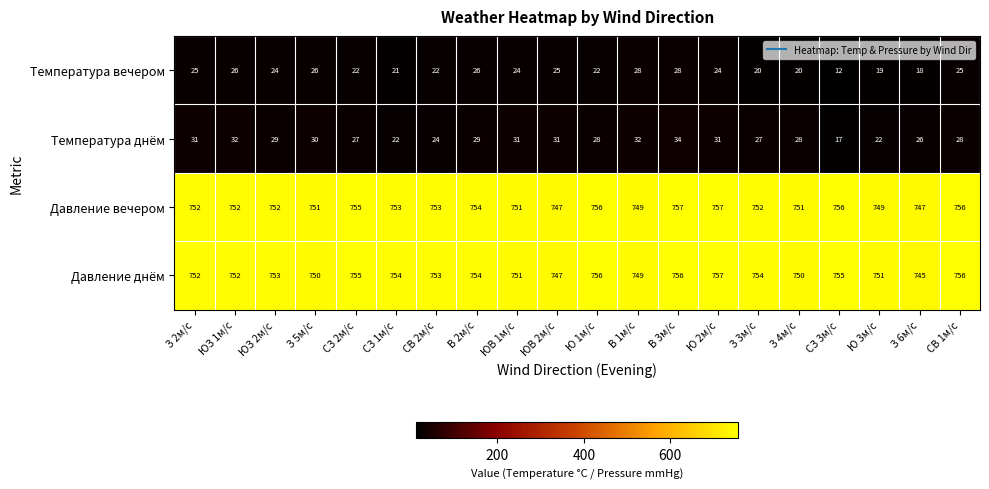

What is the difference between the second highest and second lowest values in the Давление вечером series?

10